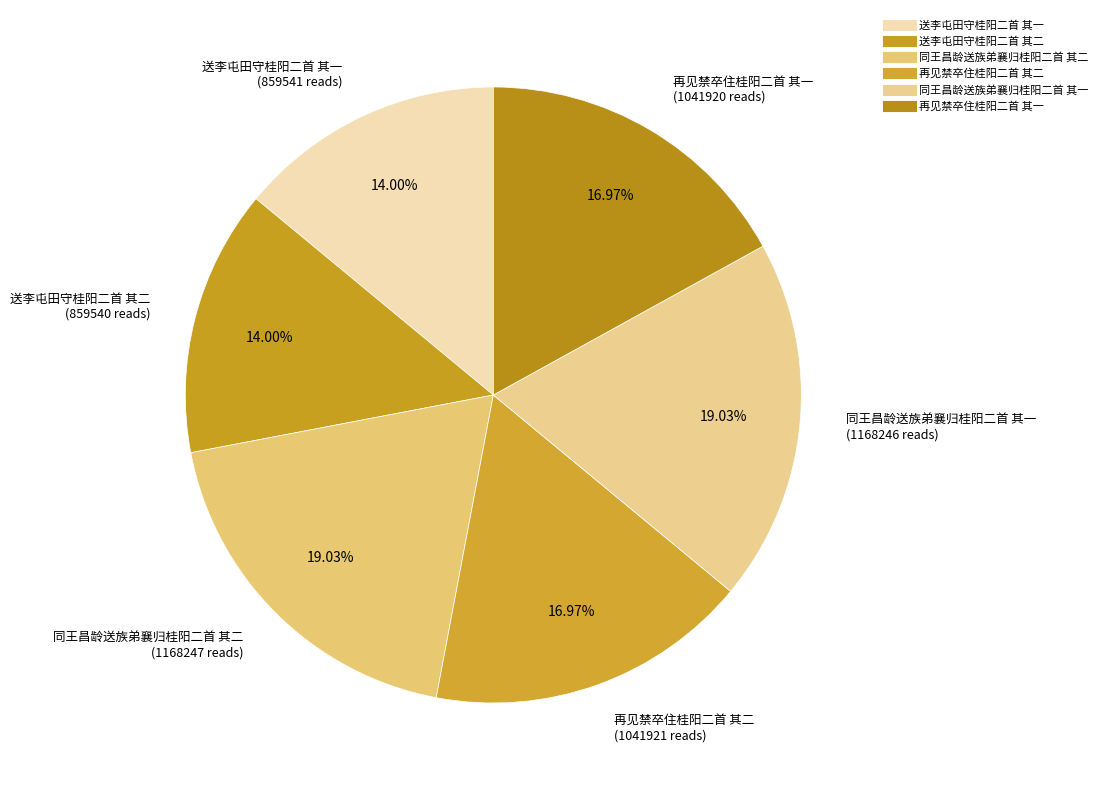

Rank the categories by value from highest to lowest.

同王昌龄送族弟襄归桂阳二首 其二, 同王昌龄送族弟襄归桂阳二首 其一, 再见禁卒住桂阳二首 其二, 再见禁卒住桂阳二首 其一, 送李屯田守桂阳二首 其一, 送李屯田守桂阳二首 其二